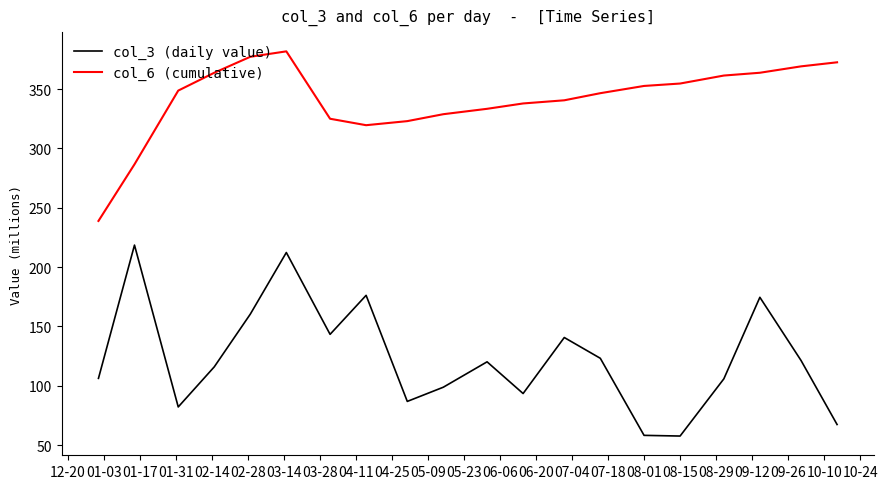

What is the maximum value shown in the chart?

381.9